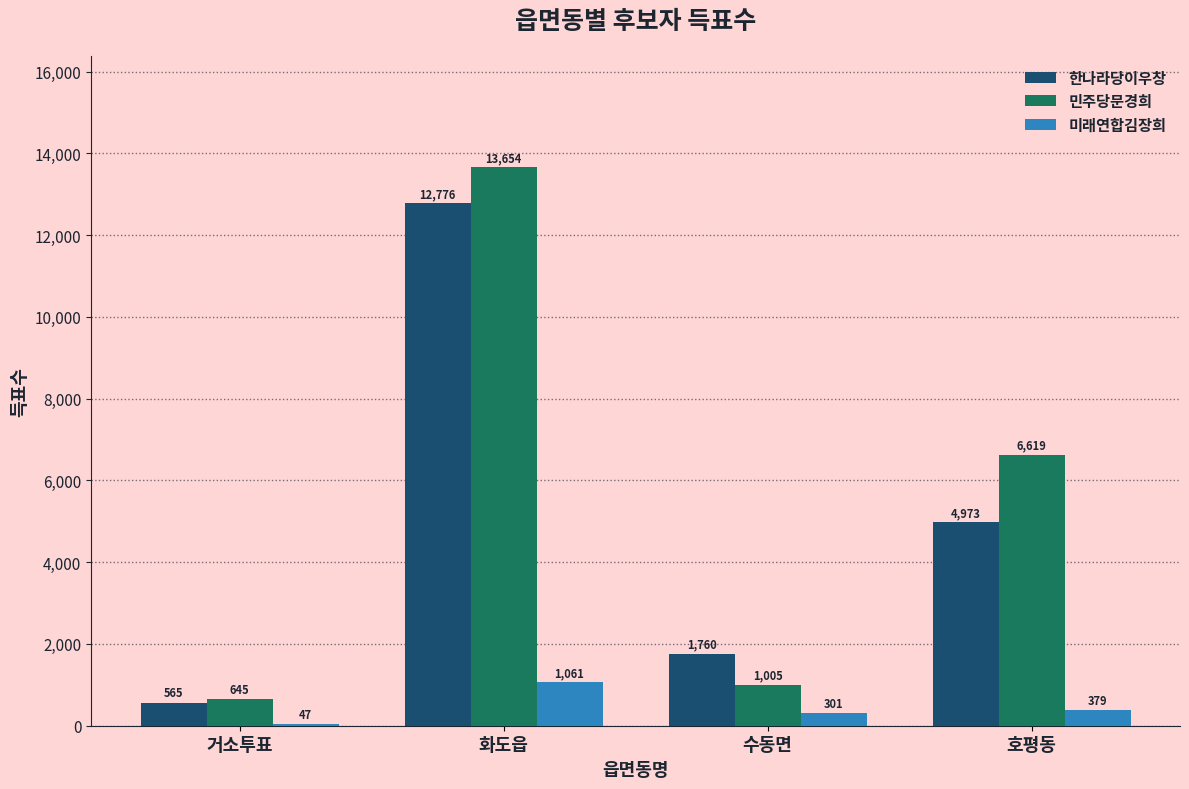

What are all the series names shown in the legend?

한나라당이우창, 민주당문경희, 미래연합김장희